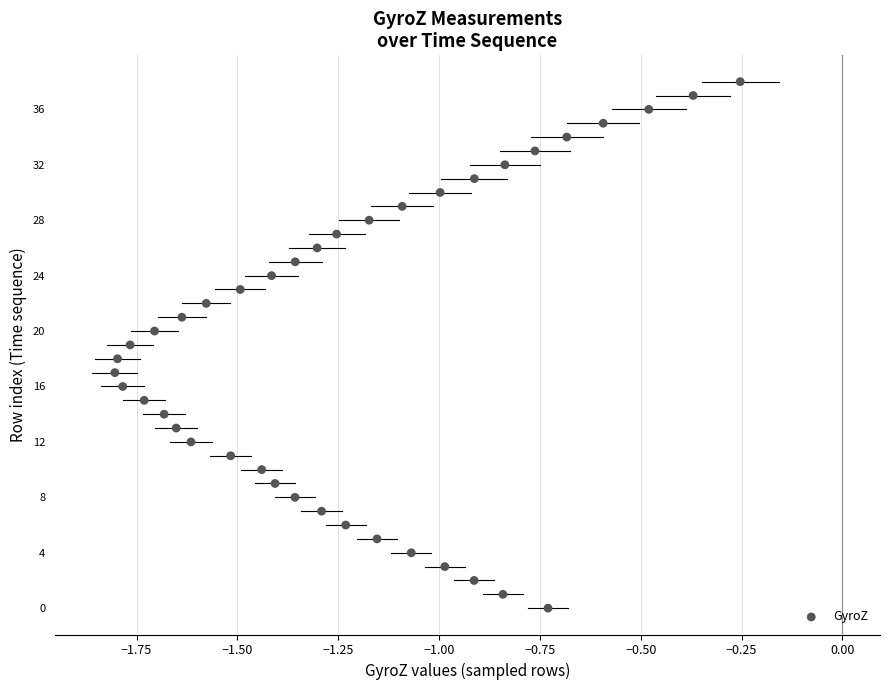

What is the range of Y values (max minus min)?

38